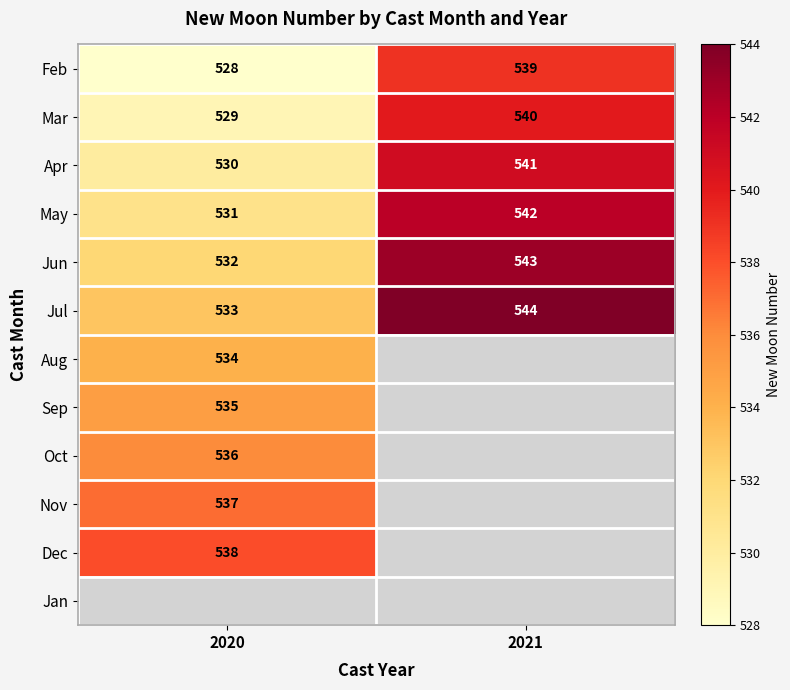

Is the value of Apr at 2021 greater than the value of May at 2020?

Yes